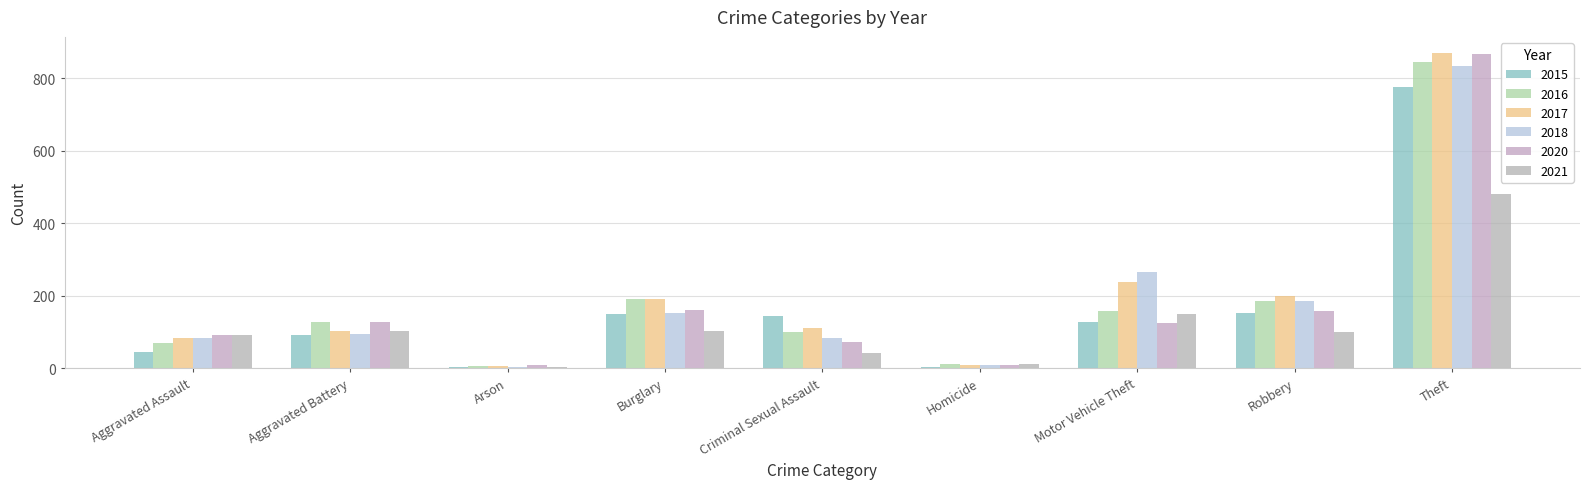

How many series are shown in this chart?

6